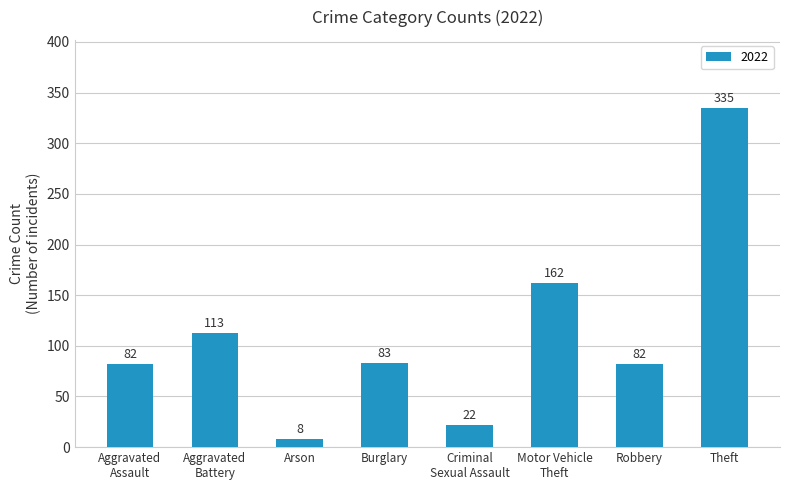

Are the bars grouped side by side (vs. stacked)?

No